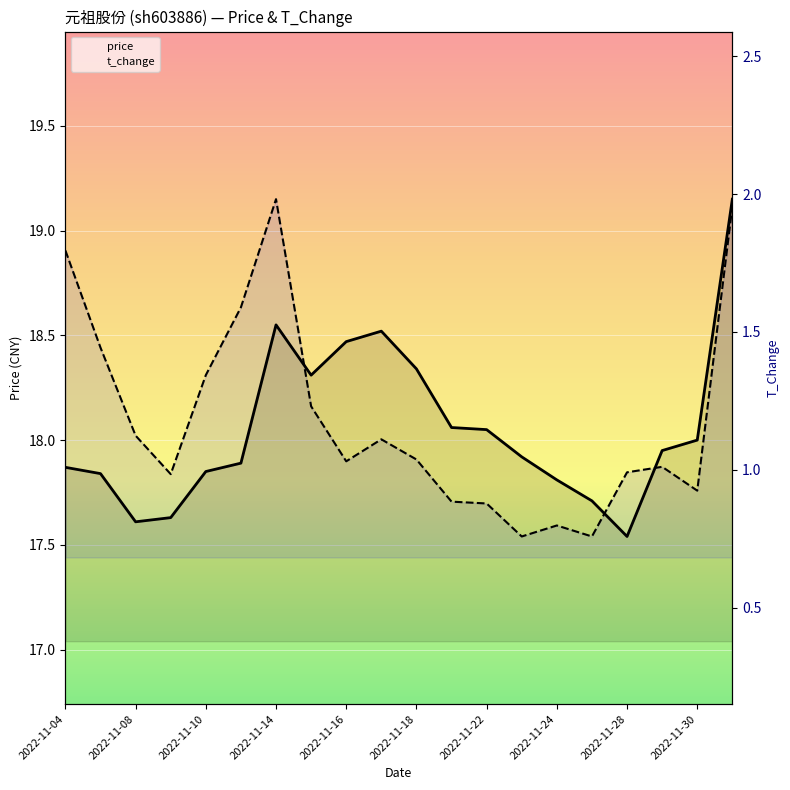

Which label corresponds to the largest value in the chart?

19